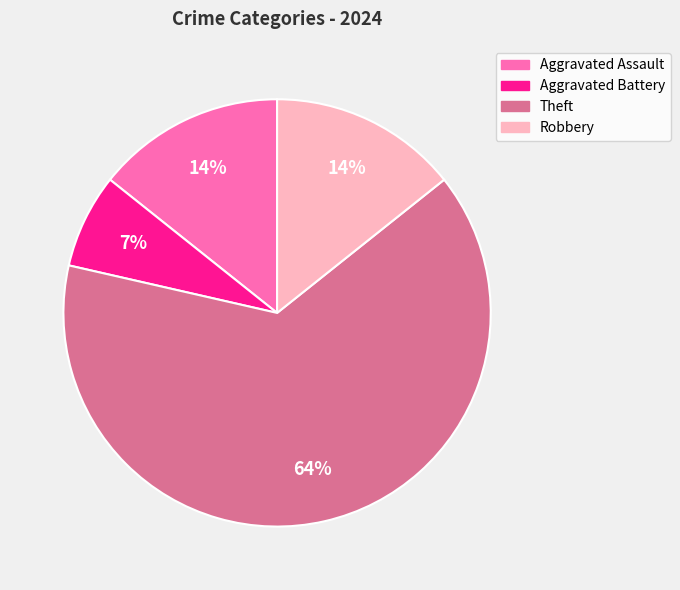

Count the number of slices in the pie.

4